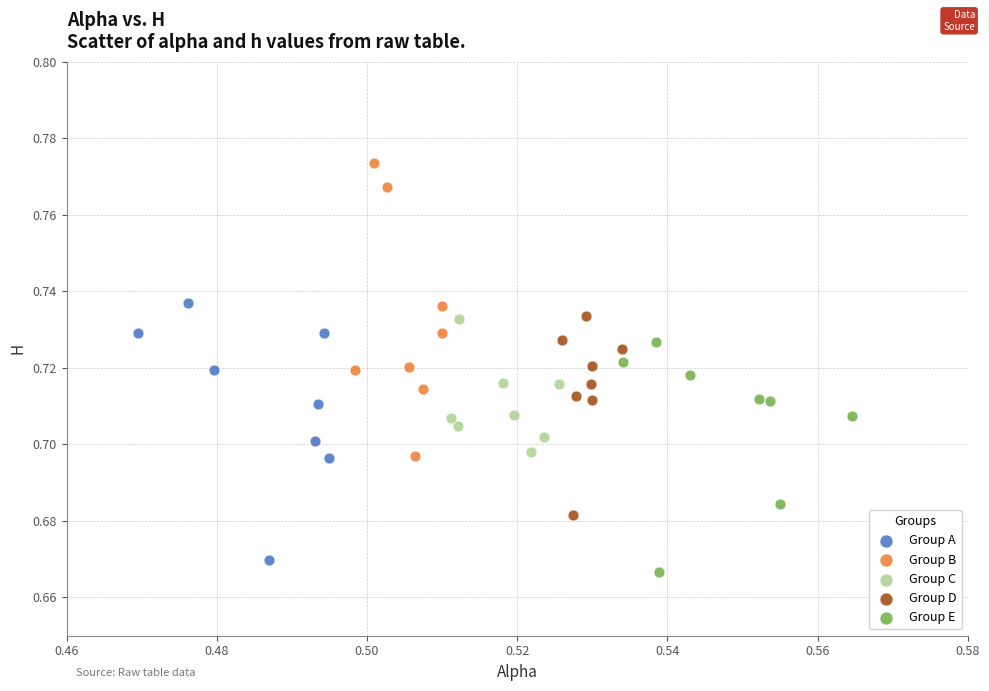

Which series contains the highest Y value?

Group B